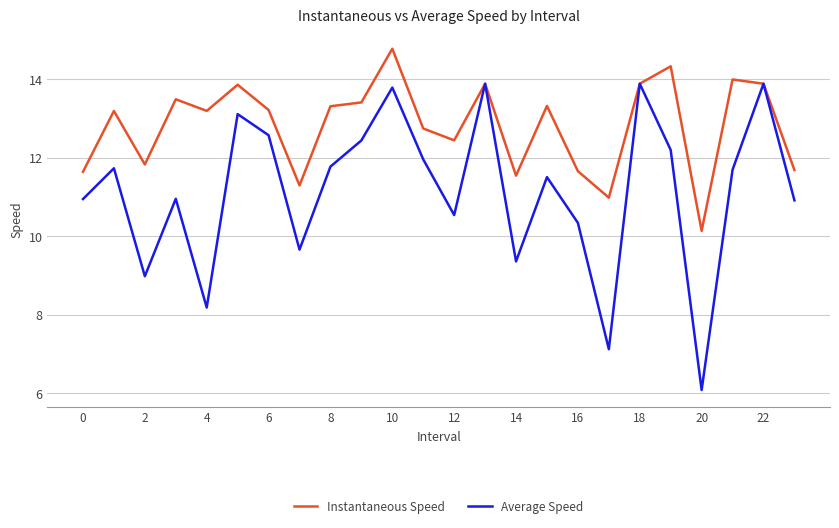

What is the greatest value displayed?

14.8